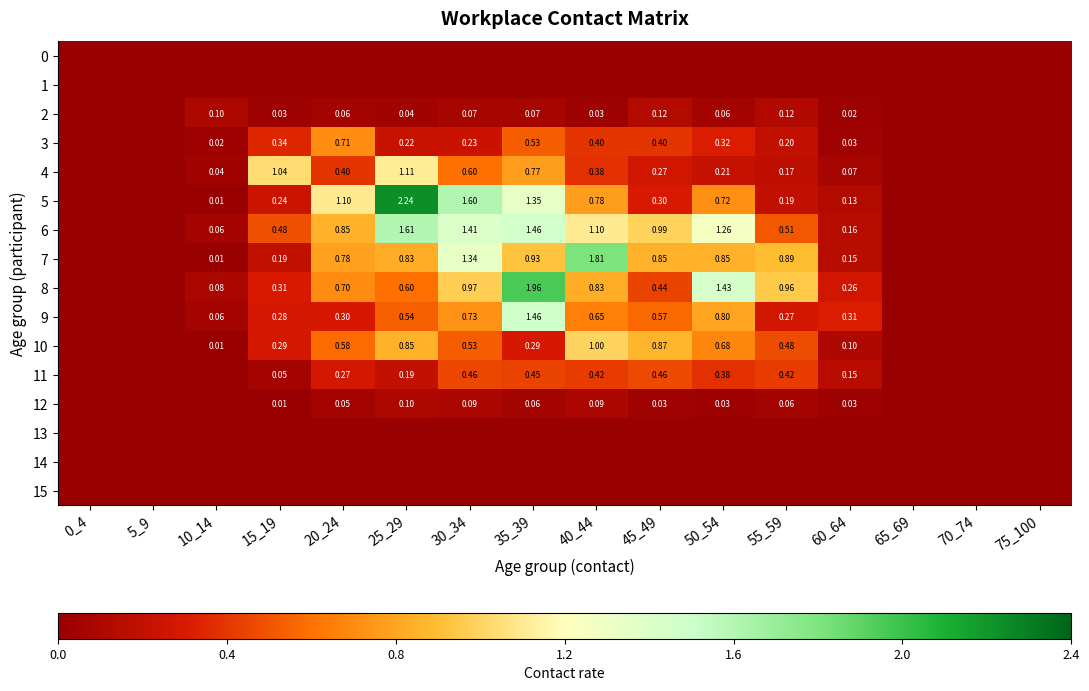

Is the value of 11 at 20_24 greater than the value of 7 at 15_19?

Yes